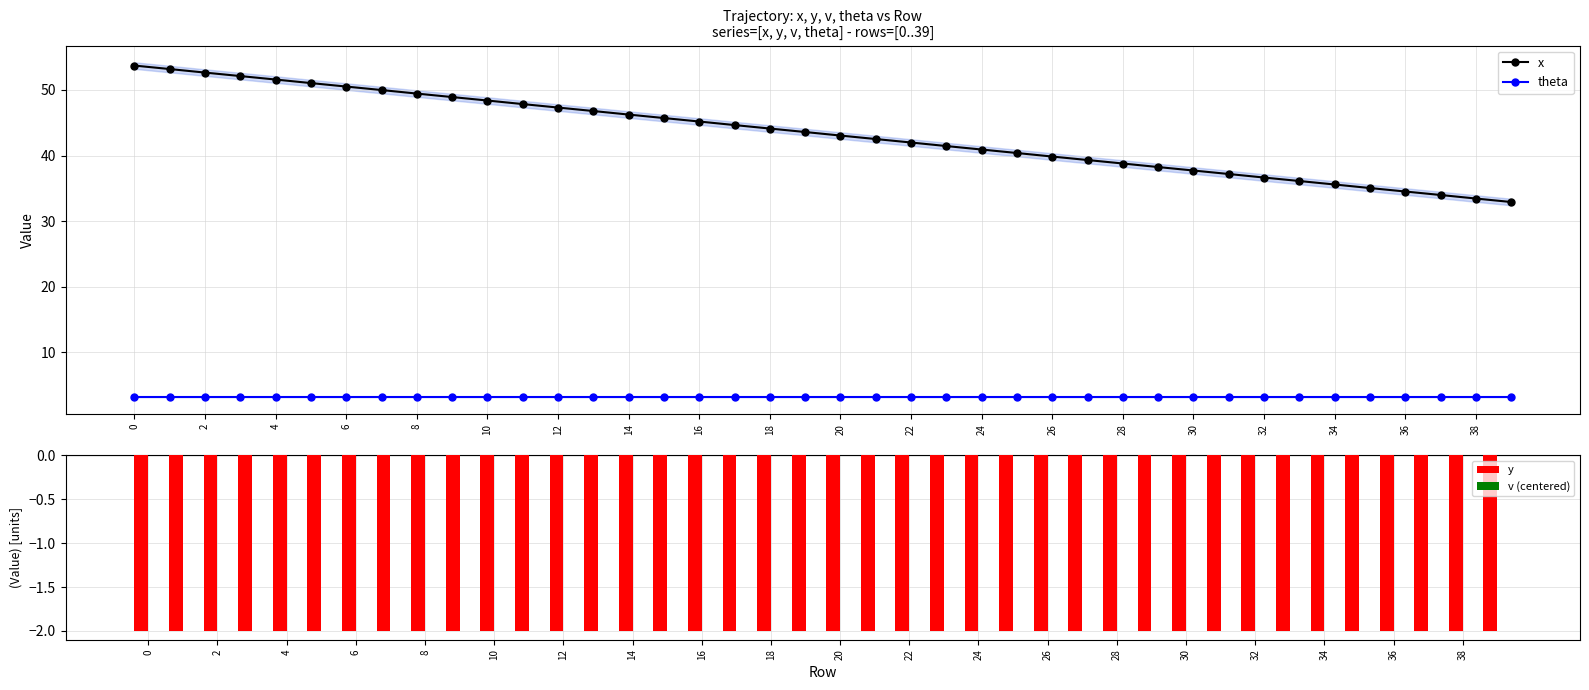

True or false: theta has a value of 3.1 at 26.

True